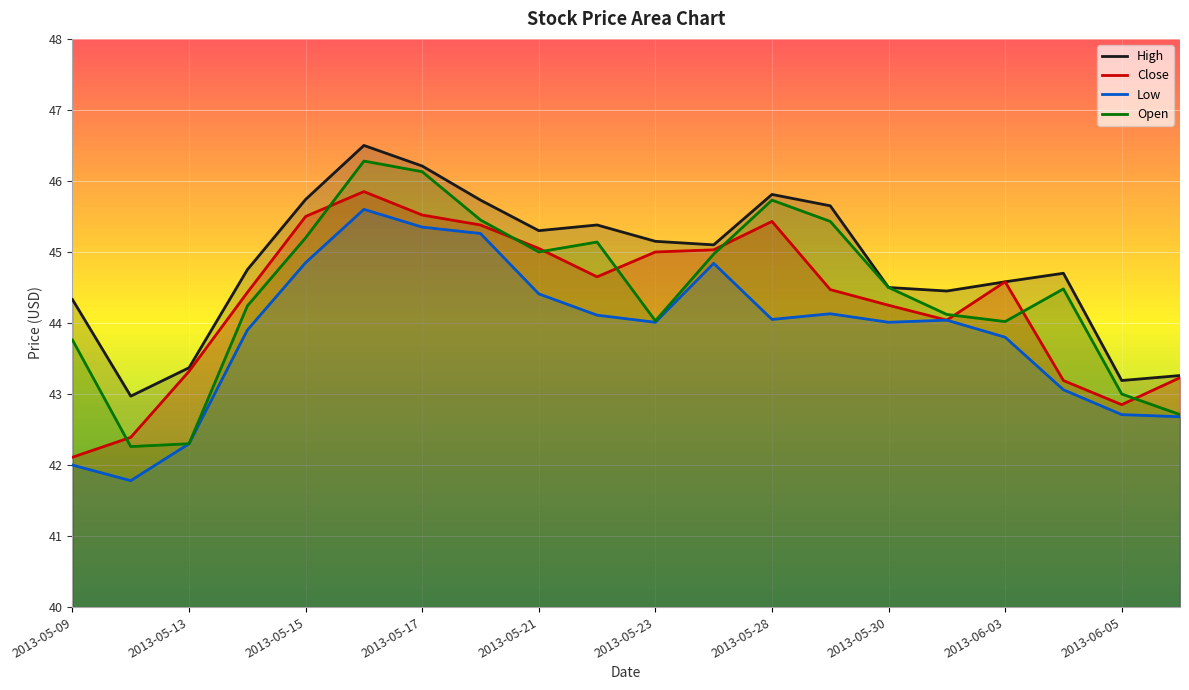

Which series has the widest spread of values?

Open